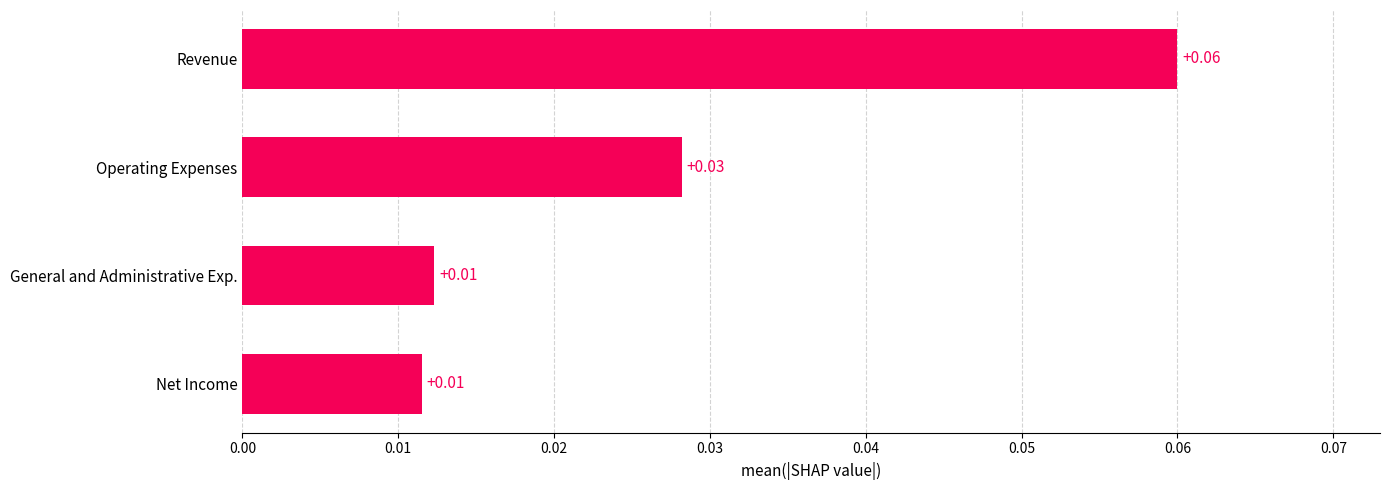

Are the bars grouped side by side (vs. stacked)?

No